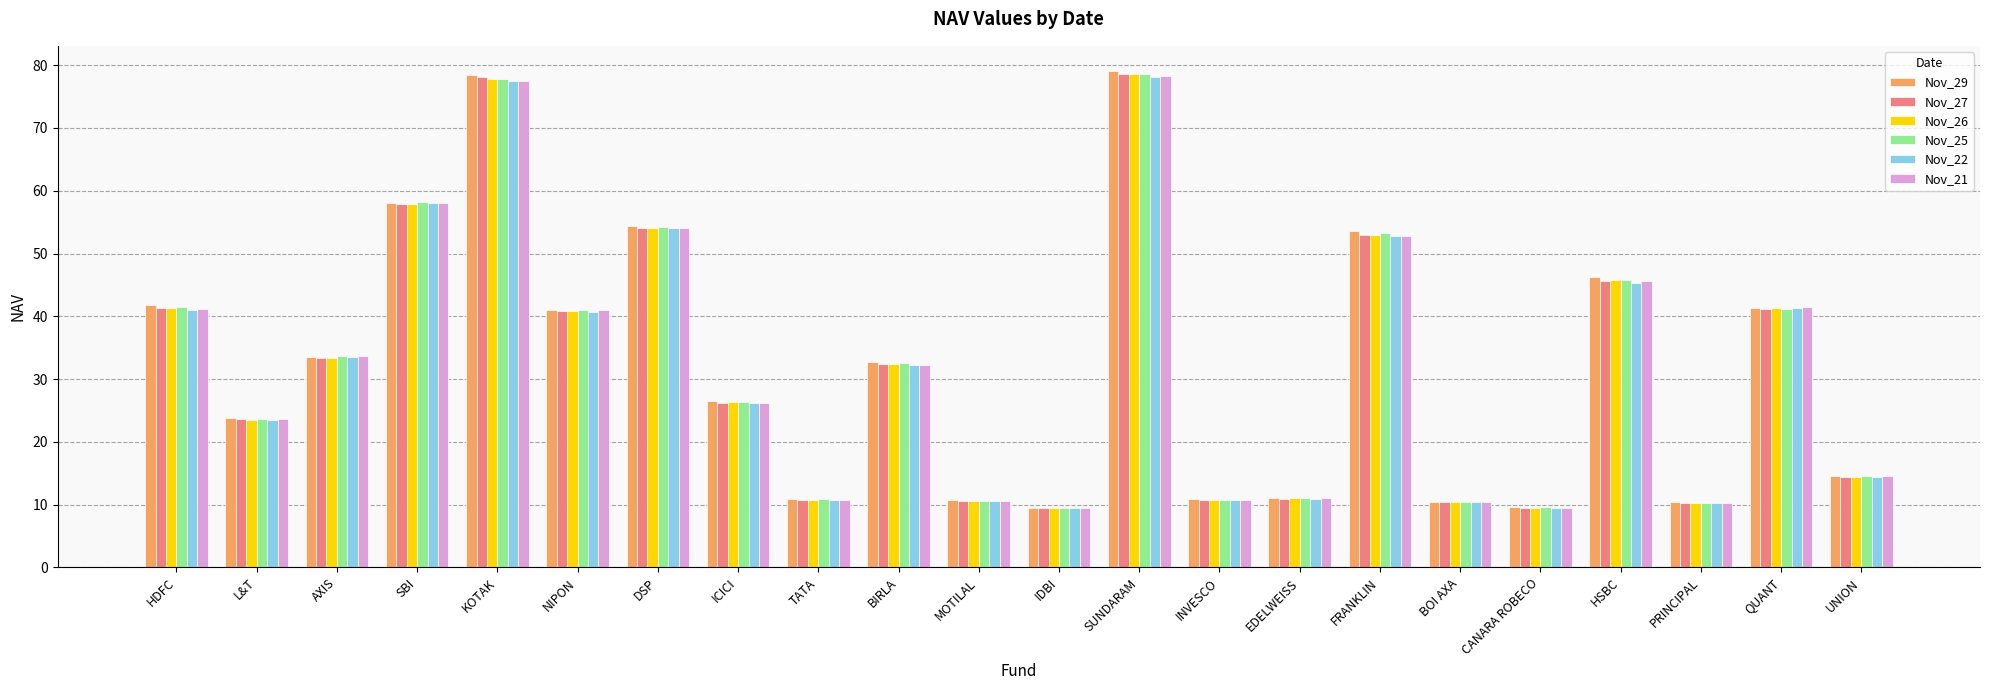

Is the value of Nov_22 at INVESCO greater than the value of Nov_27 at IDBI?

Yes